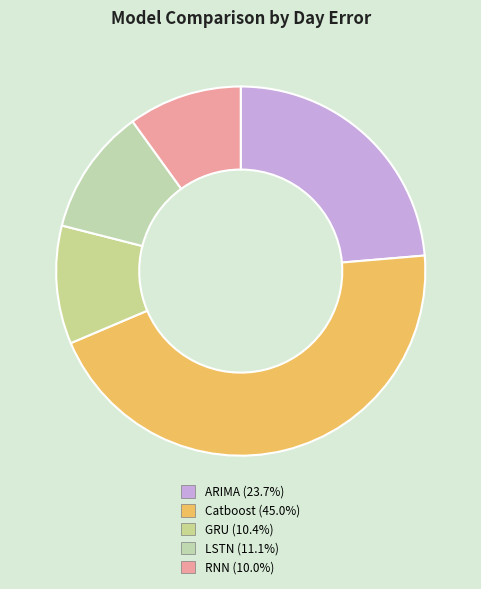

To the nearest percent, what is the combined percentage of RNN and GRU?

20%